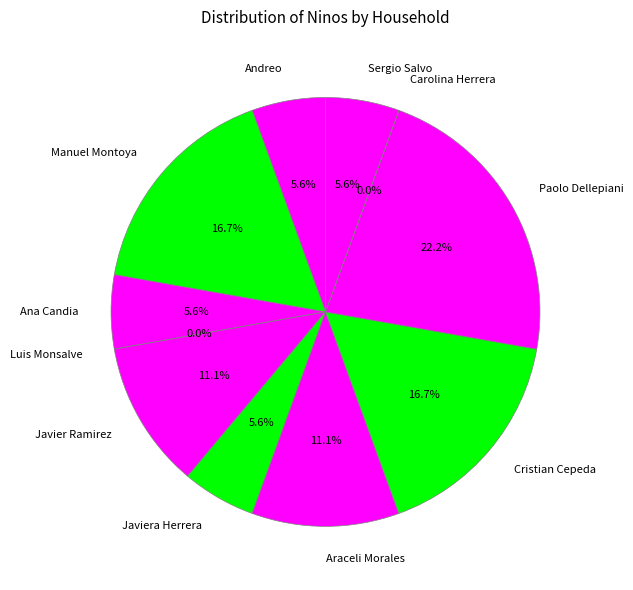

Which category has the biggest portion of the pie?

Paolo Dellepiani